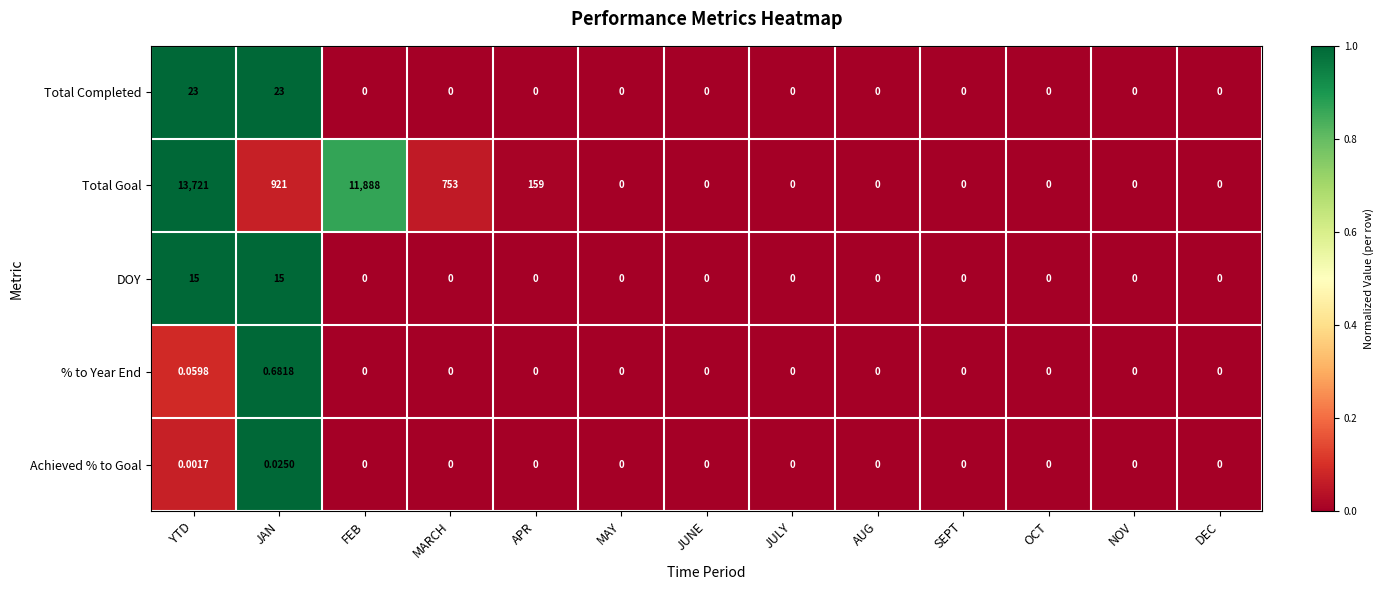

Which series changed the most between MARCH and JUNE?

Total Goal